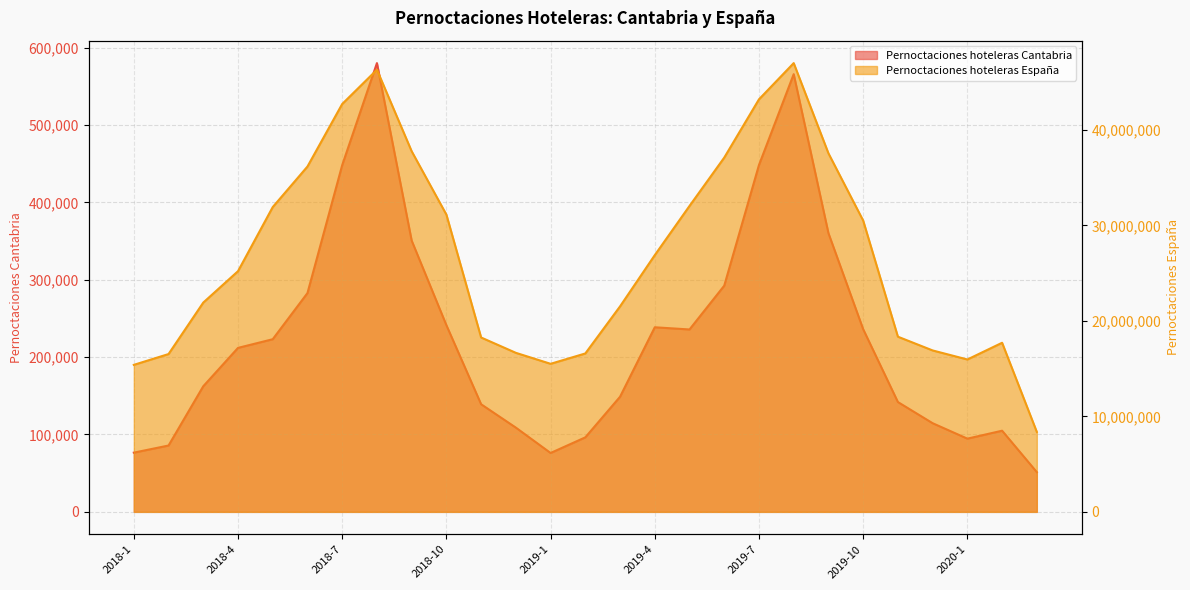

Reading left to right, what are all the values shown in this chart?

Pernoctaciones hoteleras Cantabria: 76543	85751	162350	211930	223145	282793	448127	579992	350624	241267	139073	108884	76086	96301	148784	238571	235742	292349	448291	565690	360192	236079	141928	114586	94631	104898	51340
Pernoctaciones hoteleras España: 15395882	16527859	21918931	25207350	31921157	36168465	42717096	46306240	37768667	31132356	18261076	16655848	15506154	16589486	21520914	26888520	32040448	37102583	43205627	46998612	37551418	30508159	18345499	16906376	15959217	17710222	8369465